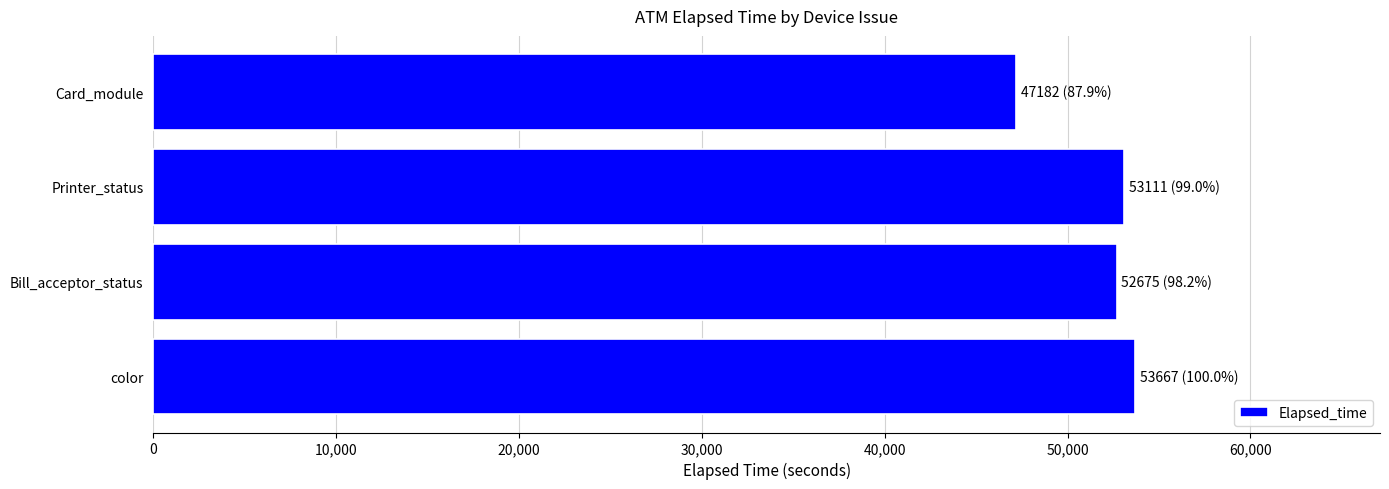

Does the chart contain stacked bars?

No